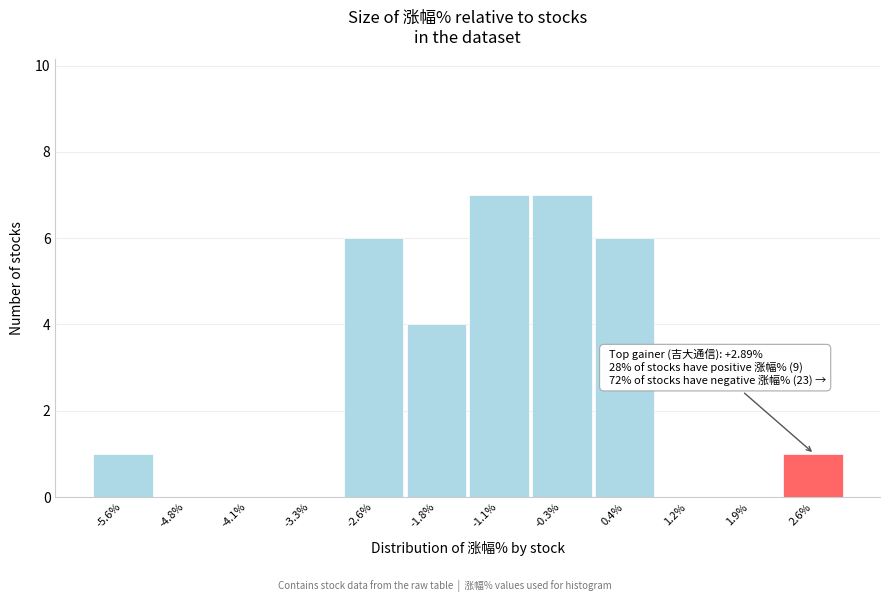

Reading left to right, transcribe all the data shown in this chart.

-5.6%=1	-4.8%=0	-4.1%=0	-3.3%=0	-2.6%=6	-1.8%=4	-1.1%=7	-0.3%=7	0.4%=6	1.2%=0	1.9%=0	2.6%=1